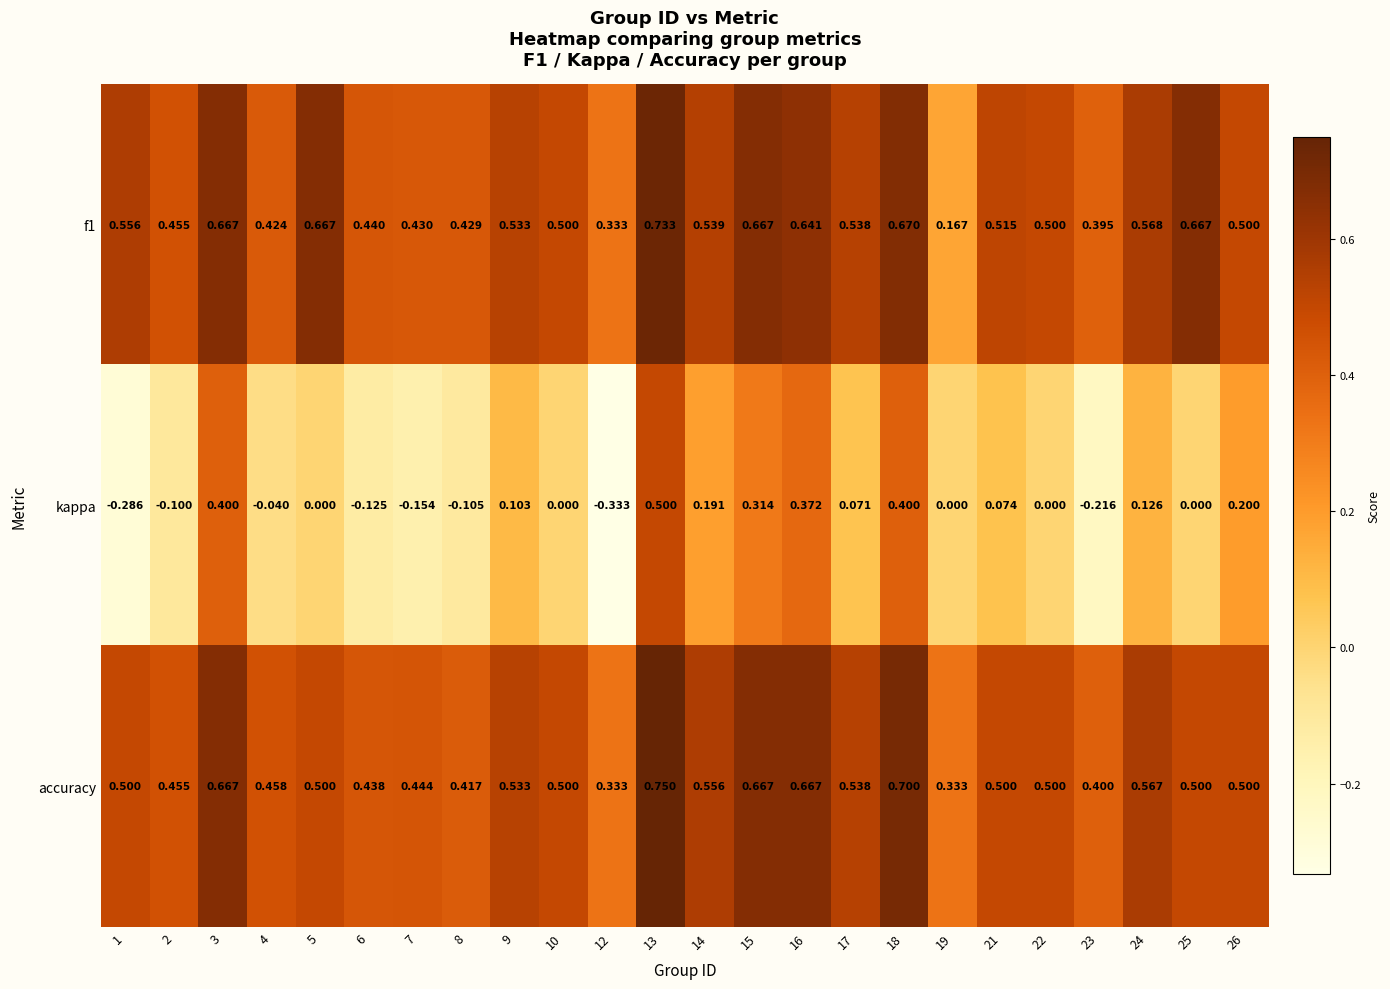

Is the value of f1 at 18 greater than the value of kappa at 24?

Yes